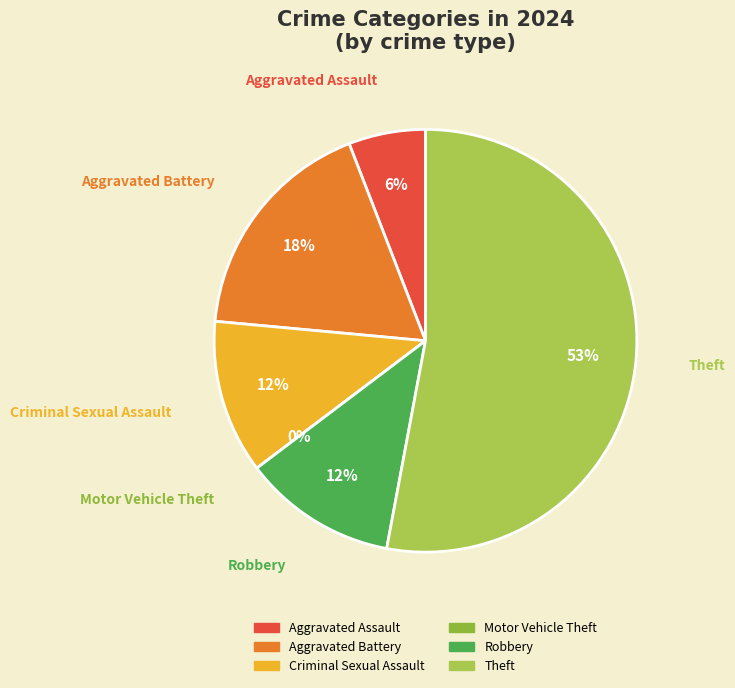

Do Theft and Motor Vehicle Theft together represent more than half of the pie?

Yes